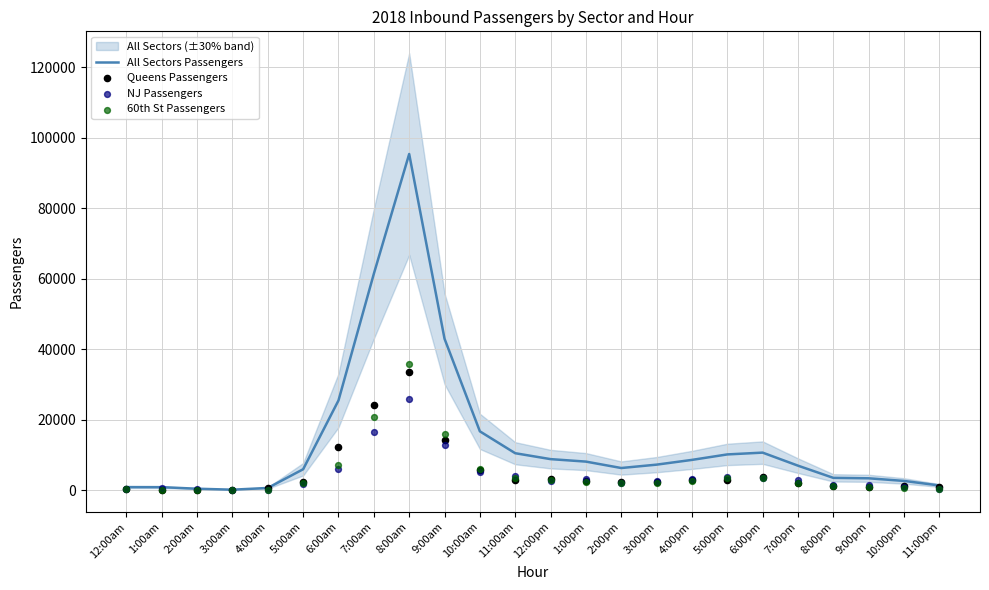

What are all the series names shown in the legend?

All Sectors Passengers, Queens Passengers, NJ Passengers, 60th St Passengers